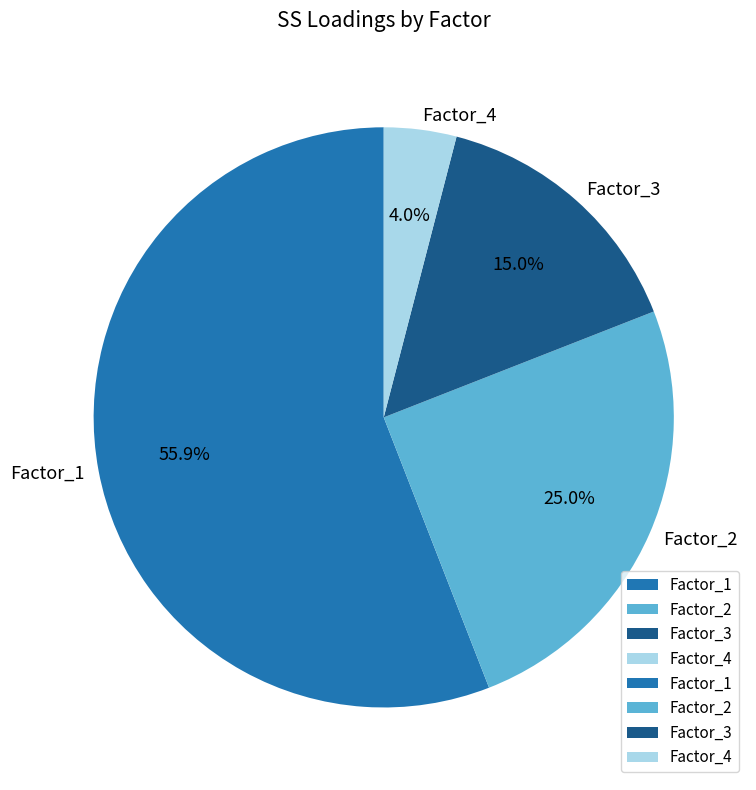

To the nearest percent, what is the combined percentage of Factor_1 and Factor_3?

71%